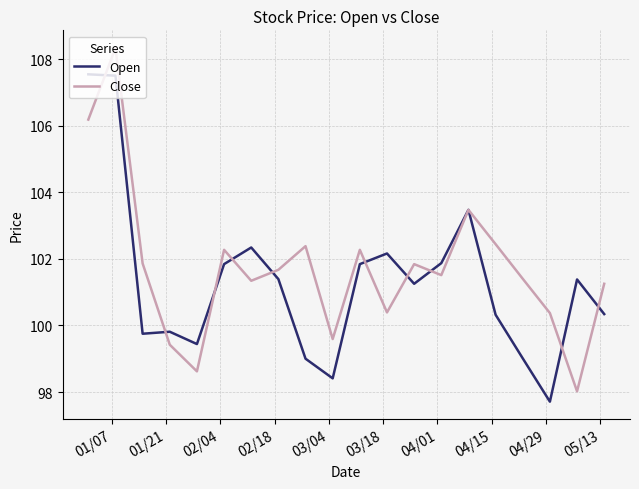

What are all the series names shown in the legend?

Open, Close